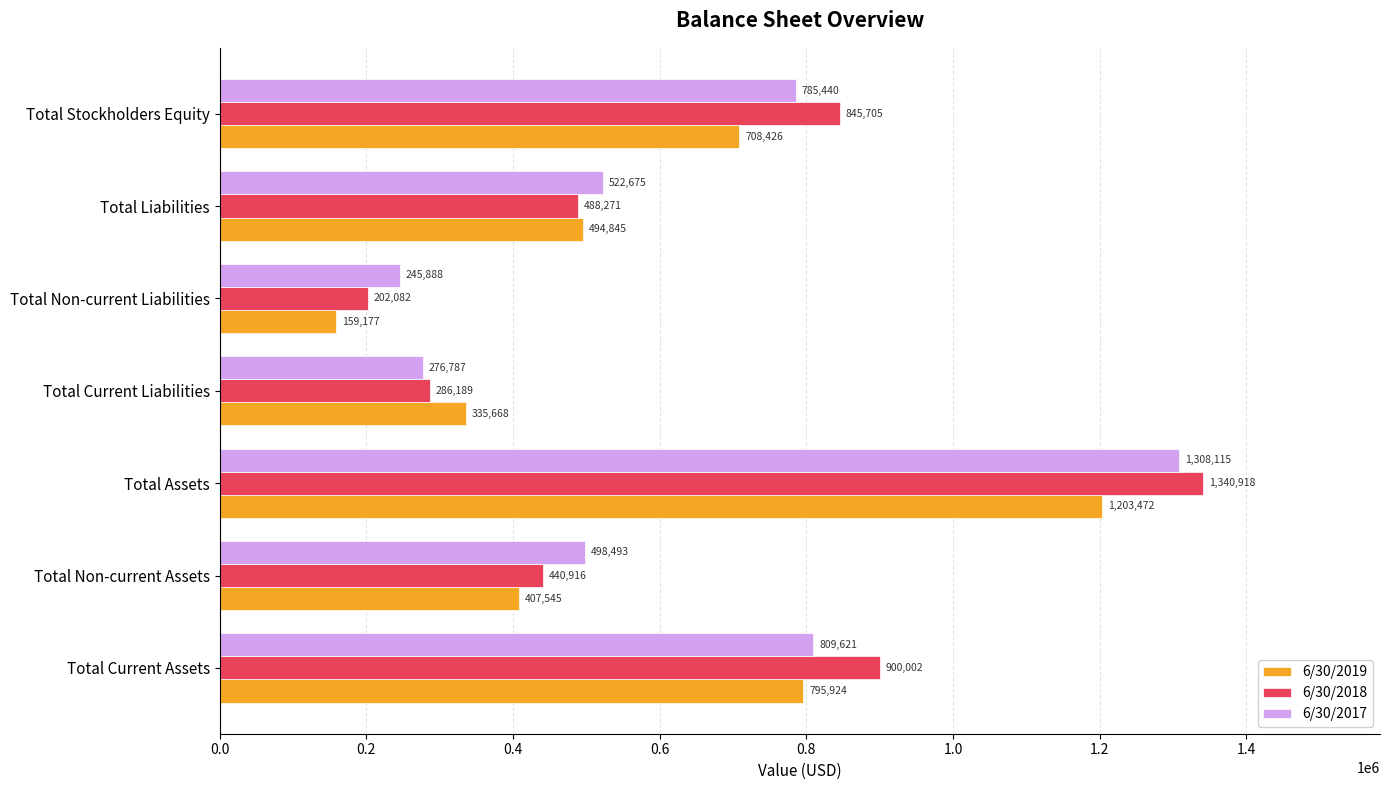

Which category has the lowest value across all series?

Total Non-current Liabilities